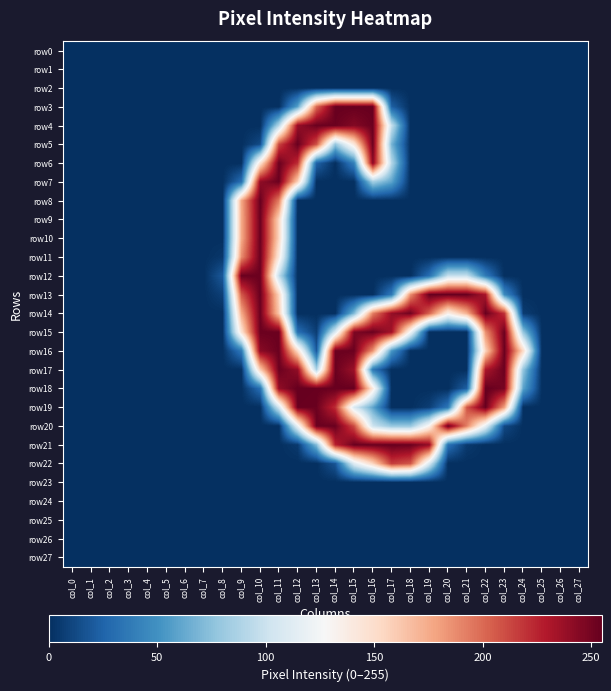

Which series has the largest total across all categories?

row14